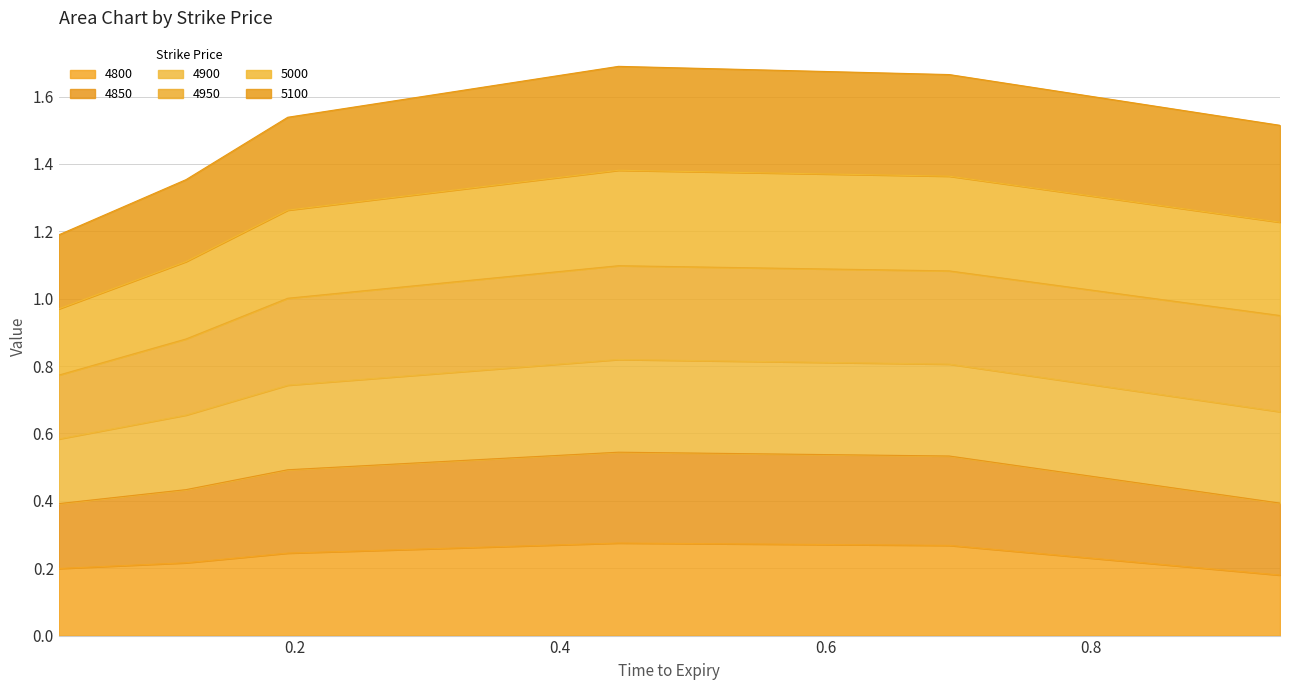

True or false: 4800 and 5100 intersect in this chart.

False